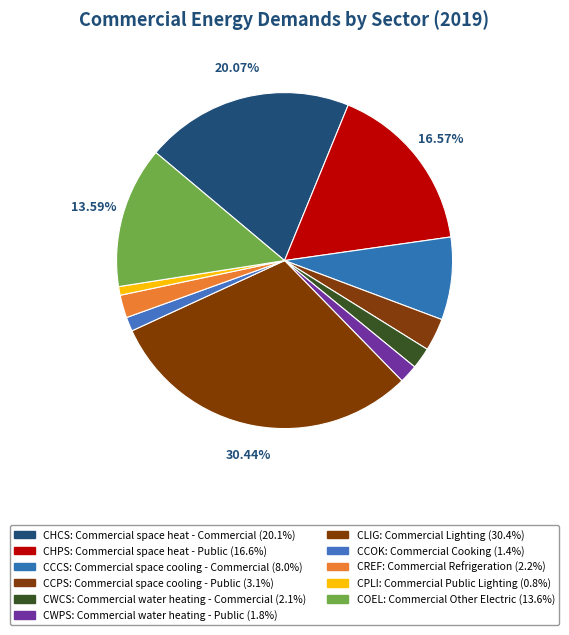

How many slices are in this pie chart?

11